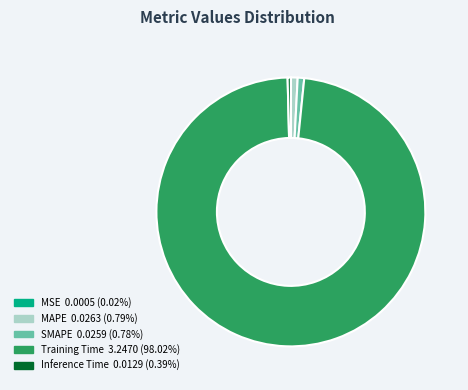

Does MAPE represent more than half of the total?

No